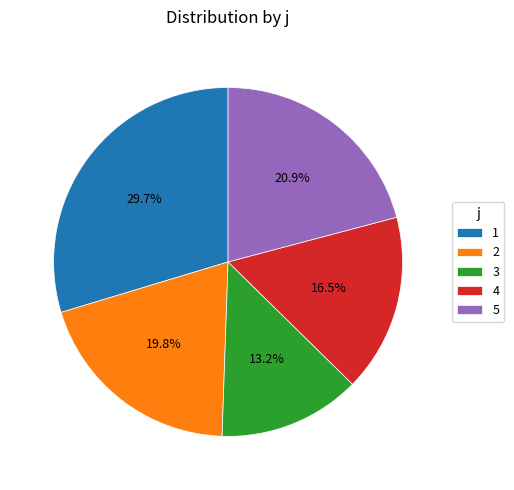

Combined, do 3 and 2 account for over 50%?

No